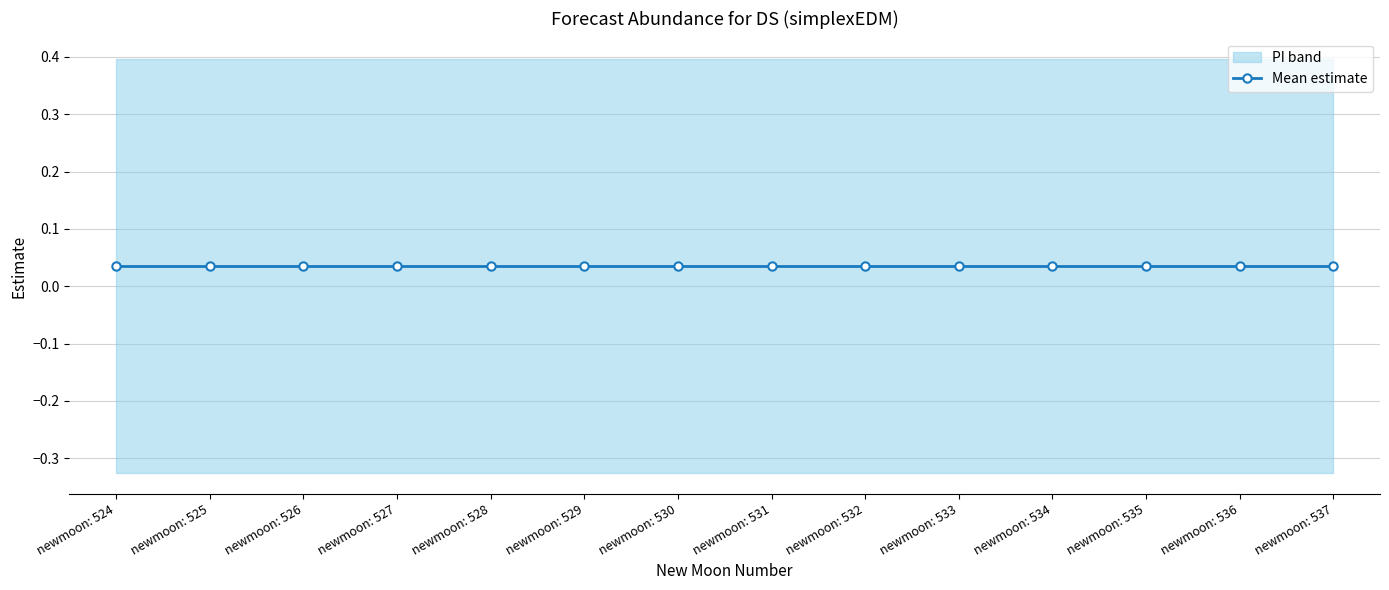

At which label does lower_pi reach its minimum?

524